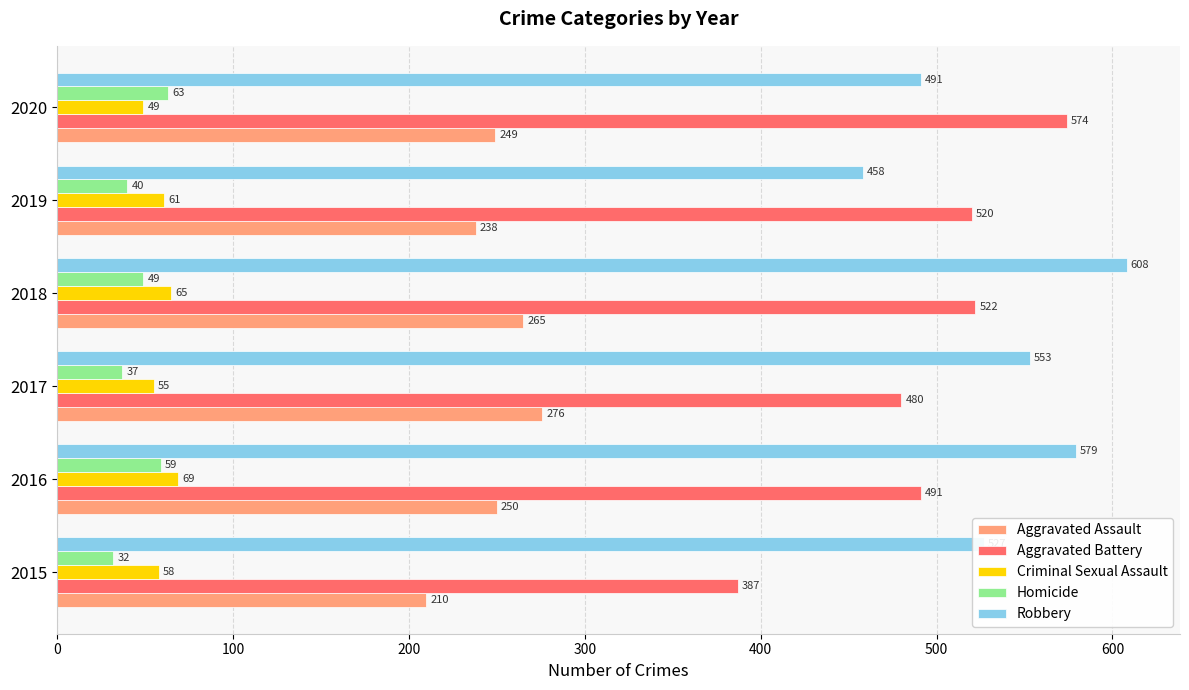

Which series changed the most between 2017 and 2019?

Robbery